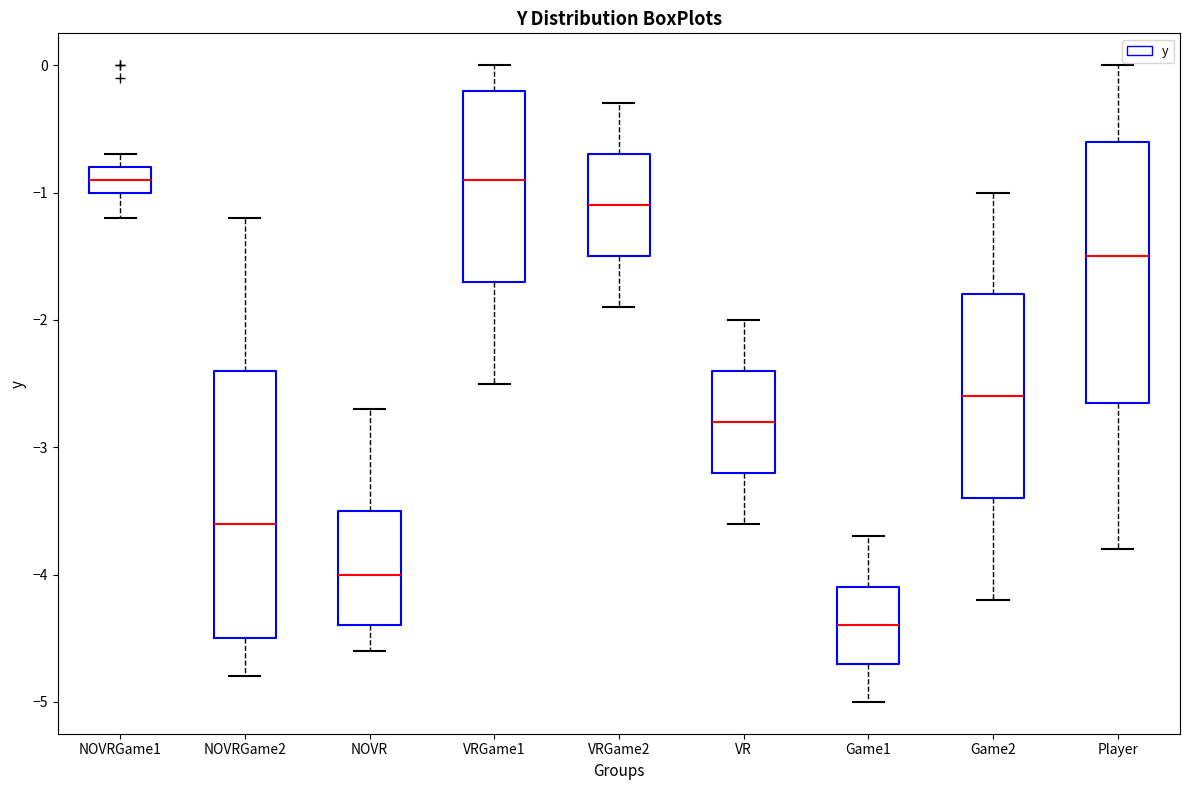

Reading left to right, transcribe this box plot: for each box, give where its median line is, the range the box spans, and where its two whiskers end, as read against the y-axis. The values are not printed on the chart, so give them approximately, as read against the axis.

NOVRGame1: median -0.9, box -1.0 to -0.8, whiskers -1.2 to -0.7
NOVRGame2: median -3.6, box -4.5 to -2.4, whiskers -4.8 to -1.2
NOVR: median -4.0, box -4.4 to -3.5, whiskers -4.6 to -2.7
VRGame1: median -0.9, box -1.7 to -0.2, whiskers -2.5 to 0.0
VRGame2: median -1.1, box -1.5 to -0.7, whiskers -1.9 to -0.3
VR: median -2.8, box -3.2 to -2.4, whiskers -3.6 to -2.0
Game1: median -4.4, box -4.7 to -4.1, whiskers -5.0 to -3.7
Game2: median -2.6, box -3.4 to -1.8, whiskers -4.2 to -1.0
Player: median -1.5, box -2.6 to -0.6, whiskers -3.8 to 0.0